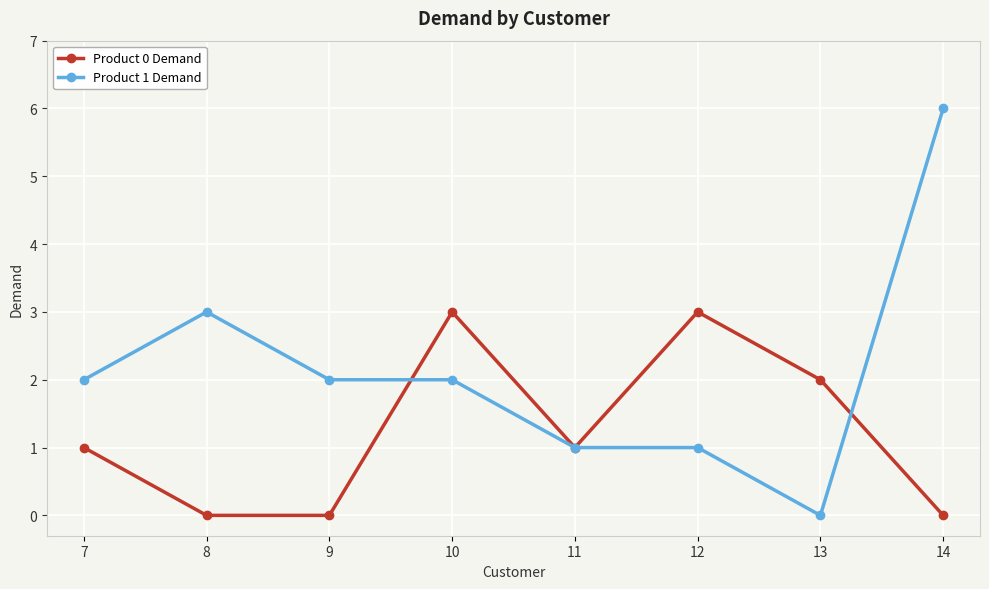

Is the value of Product 0 Demand at 7 greater than the value of Product 1 Demand at 10?

No